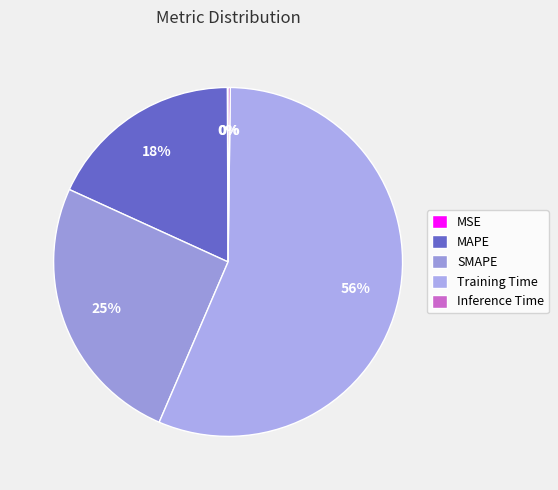

The Training Time slice represents 45% of the pie. True or false?

False